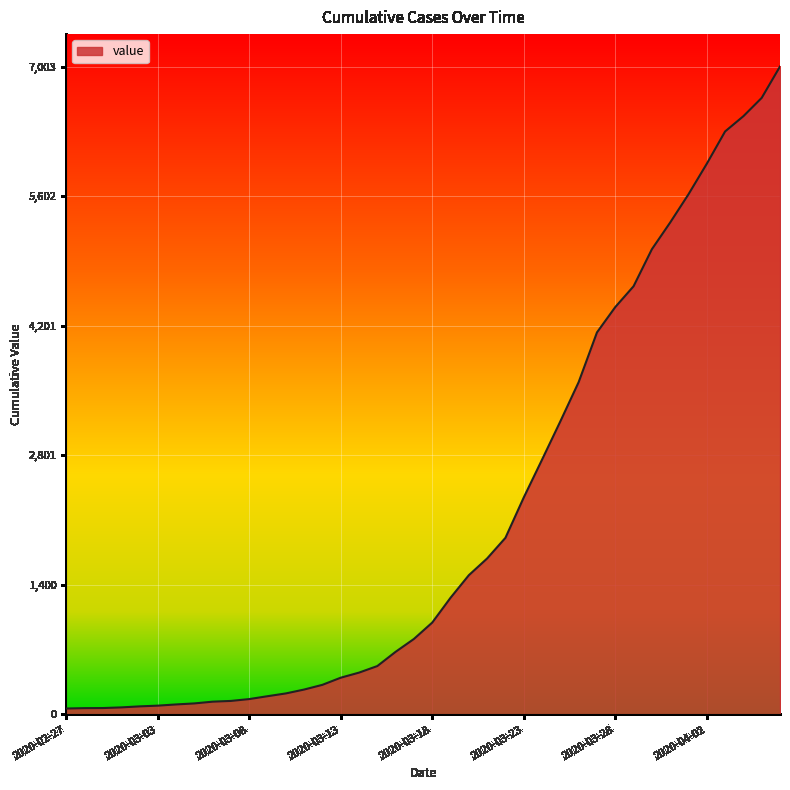

What is the greatest value displayed?

7003